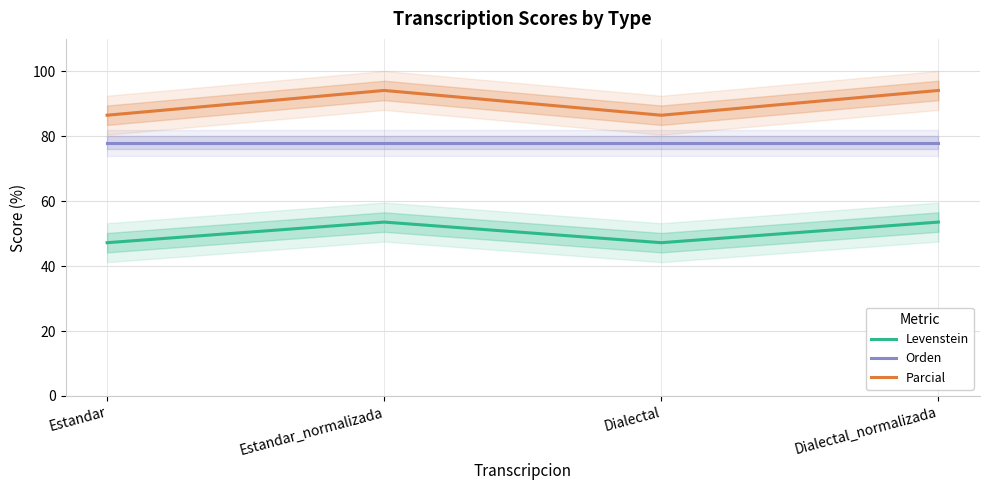

How many lines are shown in the chart?

3